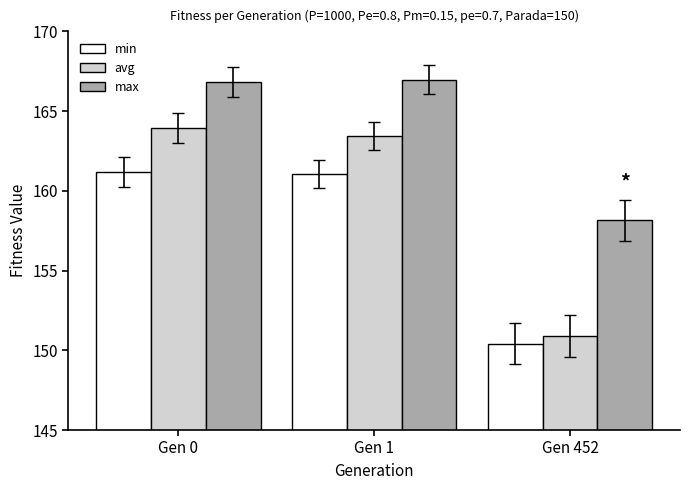

True or false: min has a value of 282.1 at Gen 0.

False